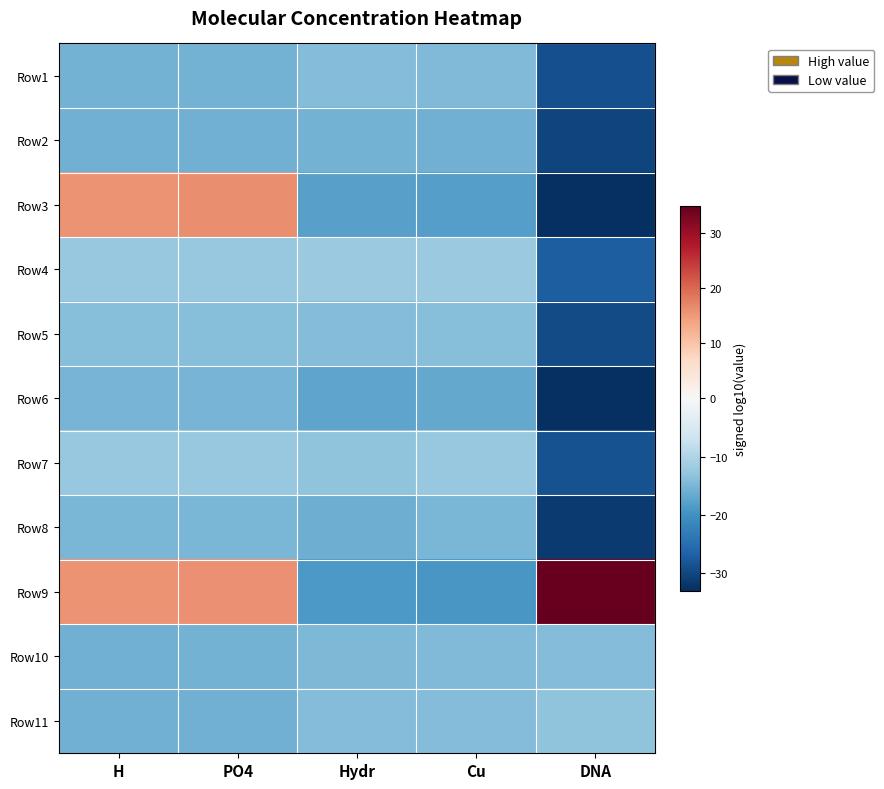

Reading left to right, extract all data points from this chart.

Row1: H=-15.5	PO4=-15.5	Hydr=-14.2	Cu=-14.5	DNA=-29.0
Row2: H=-15.9	PO4=-15.9	Hydr=-15.5	Cu=-15.8	DNA=-30.3
Row3: H=15.7	PO4=16.2	Hydr=-17.9	Cu=-18.2	DNA=-32.9
Row4: H=-12.5	PO4=-12.5	Hydr=-12.2	Cu=-12.3	DNA=-27.2
Row5: H=-14.0	PO4=-14.0	Hydr=-14.3	Cu=-14.1	DNA=-29.4
Row6: H=-15.4	PO4=-15.4	Hydr=-17.4	Cu=-16.9	DNA=-32.7
Row7: H=-12.4	PO4=-12.4	Hydr=-13.3	Cu=-12.6	DNA=-28.6
Row8: H=-15.0	PO4=-15.0	Hydr=-16.1	Cu=-15.2	DNA=-31.5
Row9: H=15.8	PO4=16.1	Hydr=-19.0	Cu=-19.1	DNA=34.9
Row10: H=-15.7	PO4=-15.7	Hydr=-14.9	Cu=-14.6	DNA=-14.2
Row11: H=-15.9	PO4=-15.7	Hydr=-14.3	Cu=-14.4	DNA=-13.3